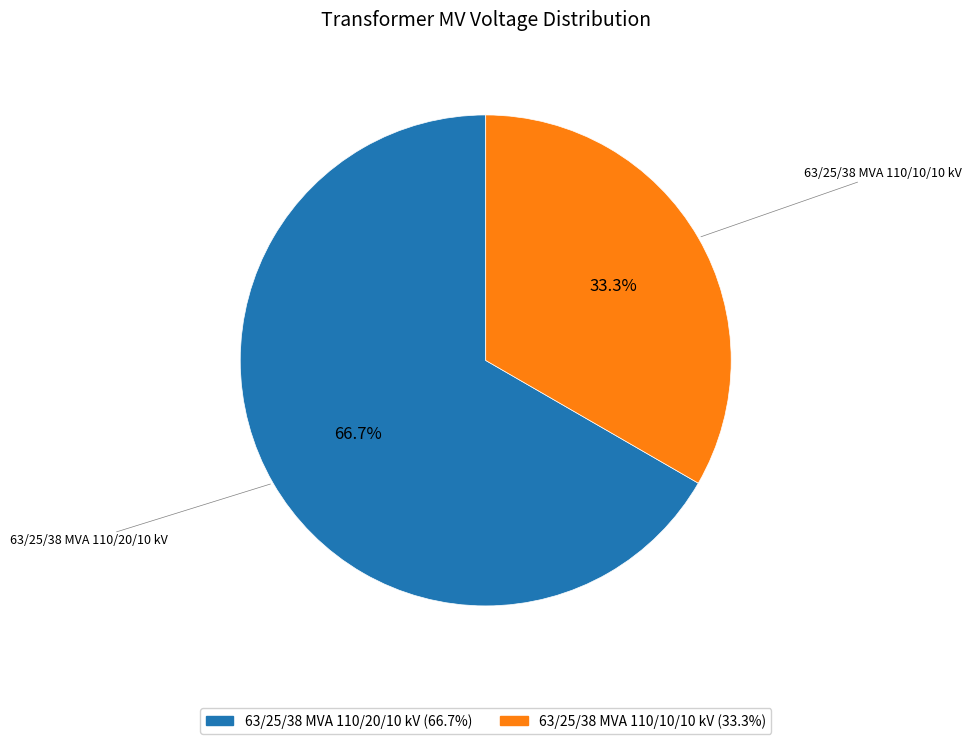

What is the majority slice?

63/25/38 MVA 110/20/10 kV